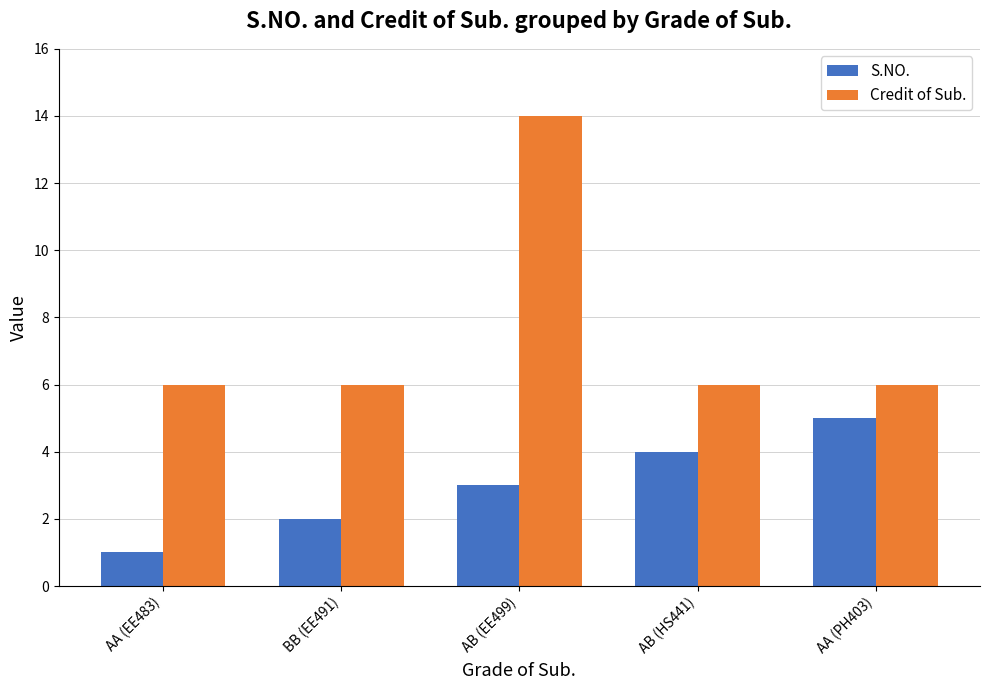

The value of Credit of Sub. at AB (HS441) is 6. True or false?

True